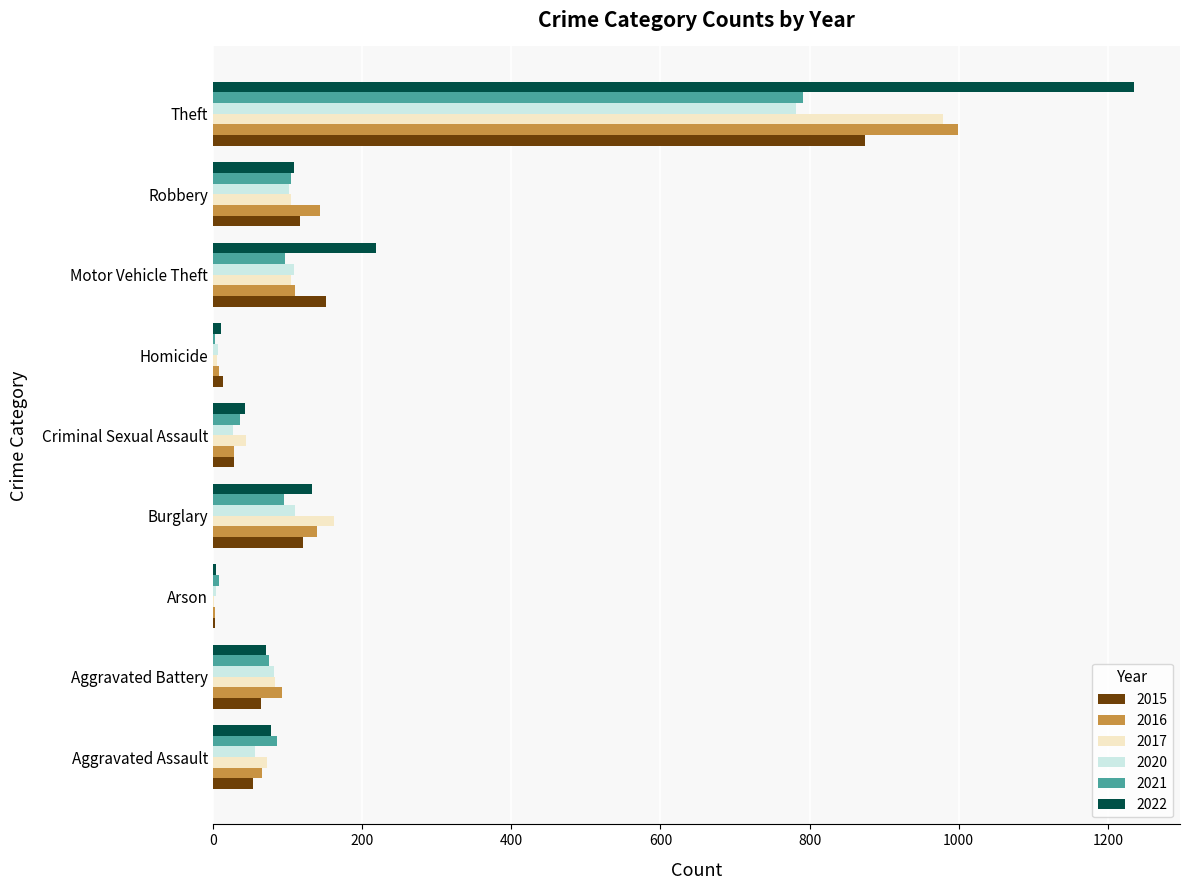

What is the difference between the 2021 values at Homicide and Arson?

6